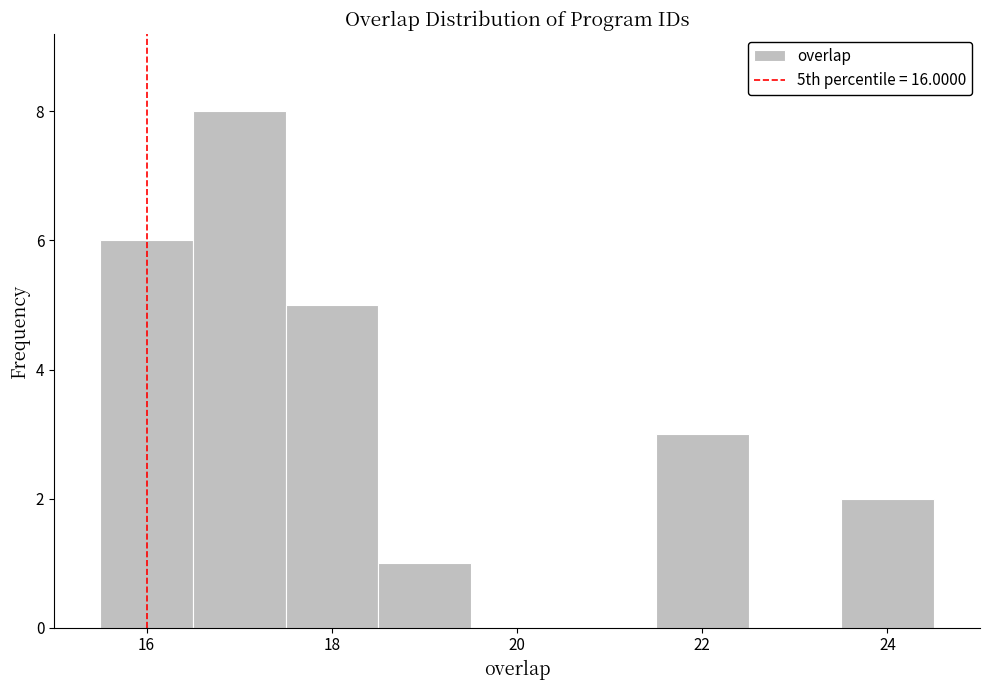

Reading left to right, transcribe this chart: for each bar, give the range it covers on the x-axis and its height. Neither the bar edges nor the heights are printed on the chart, so give them approximately, as read against the axes.

15.5 to 16.5: 6
16.5 to 17.5: 8
17.5 to 18.5: 5
18.5 to 19.5: 1
19.5 to 20.5: 0
20.5 to 21.5: 0
21.5 to 22.5: 3
22.5 to 23.5: 0
23.5 to 24.5: 2